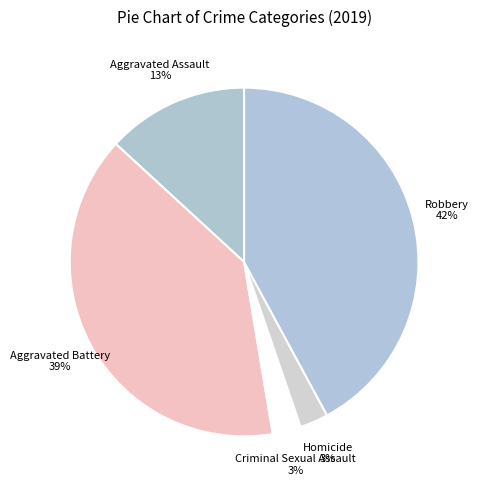

To the nearest percent, what percentage of the pie is Aggravated Assault?

13%